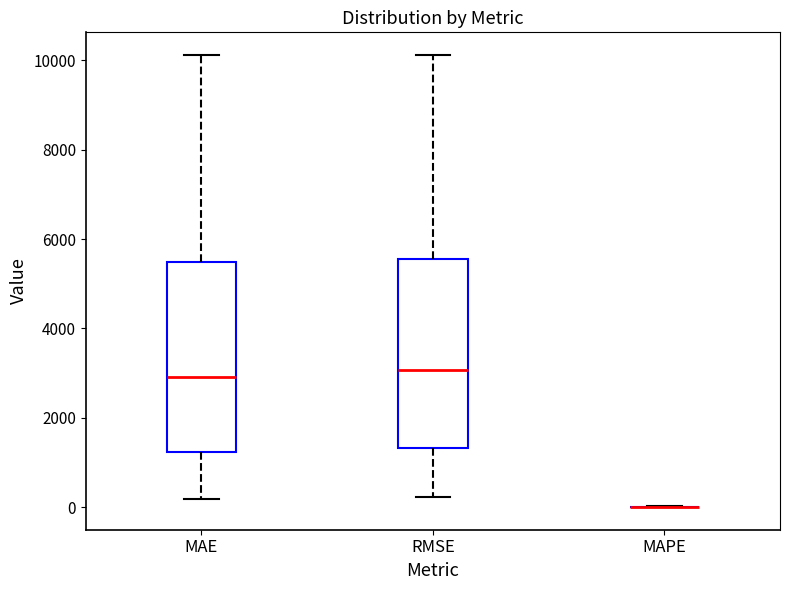

Reading left to right, transcribe this box plot: for each box, give where its median line is, the range the box spans, and where its two whiskers end, as read against the y-axis. The values are not printed on the chart, so give them approximately, as read against the axis.

MAE: median 3000, box 1200 to 5400, whiskers 200 to 10200
RMSE: median 3000, box 1400 to 5600, whiskers 200 to 10200
MAPE: box collapsed to a line at 0, whiskers 0 to 0